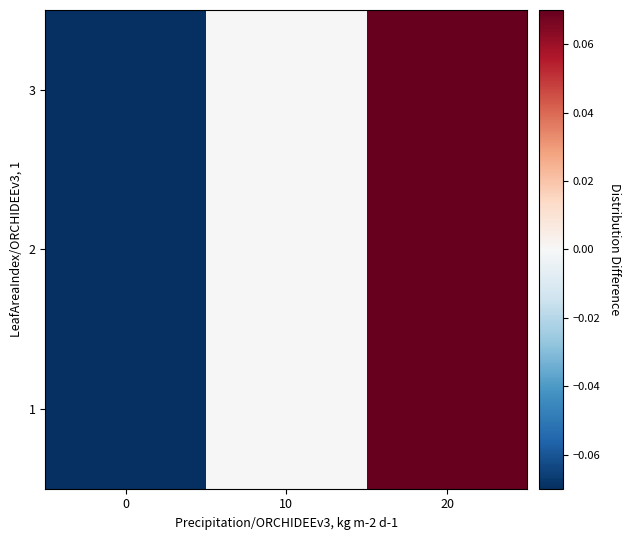

Reading left to right, extract all data points from this chart.

1: 0=-0.1	10=0.0	20=0.1
2: 0=-0.1	10=0.0	20=0.1
3: 0=-0.1	10=0.0	20=0.1